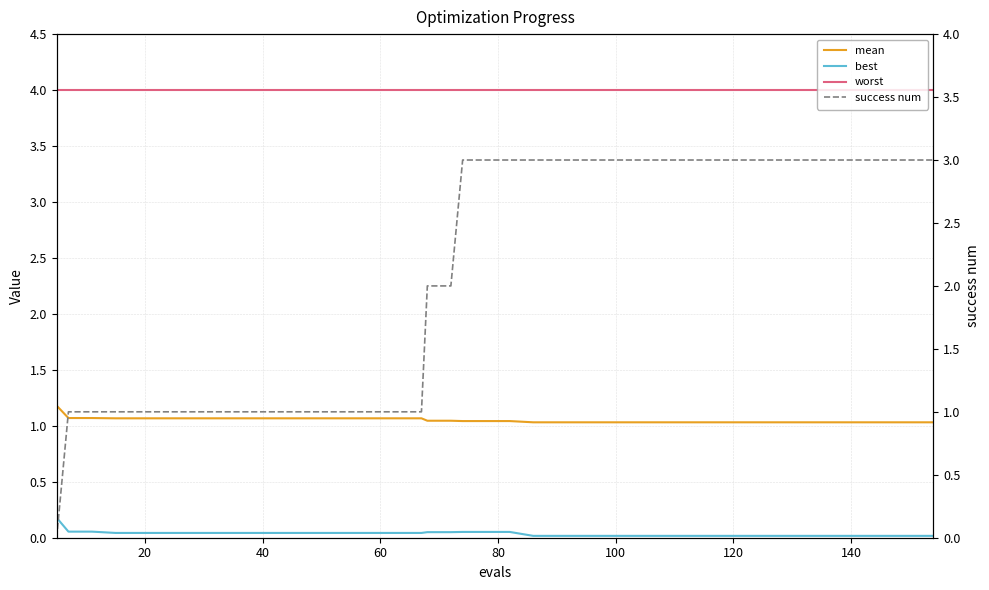

What is the greatest value displayed?

4.0